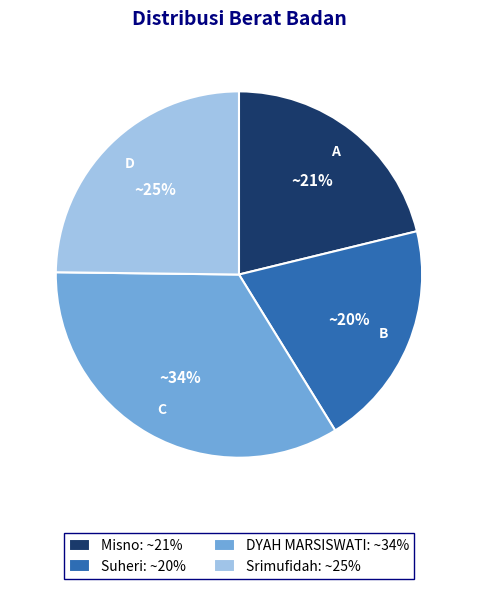

Does any single category account for the majority?

No